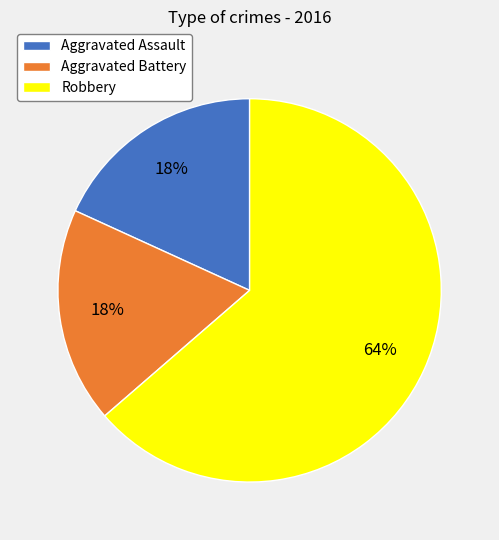

Combined, do Aggravated Assault and Robbery account for over 50%?

Yes